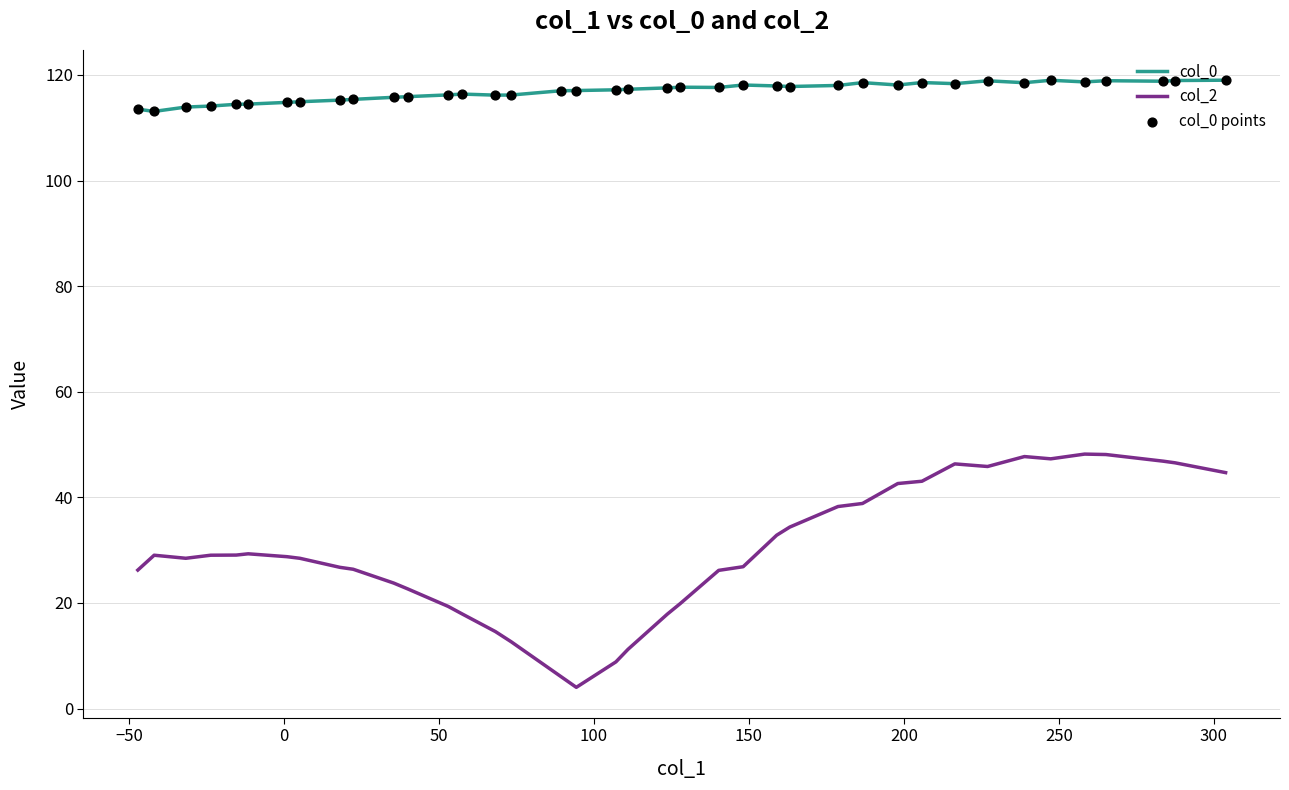

What is the greatest value displayed?

119.0